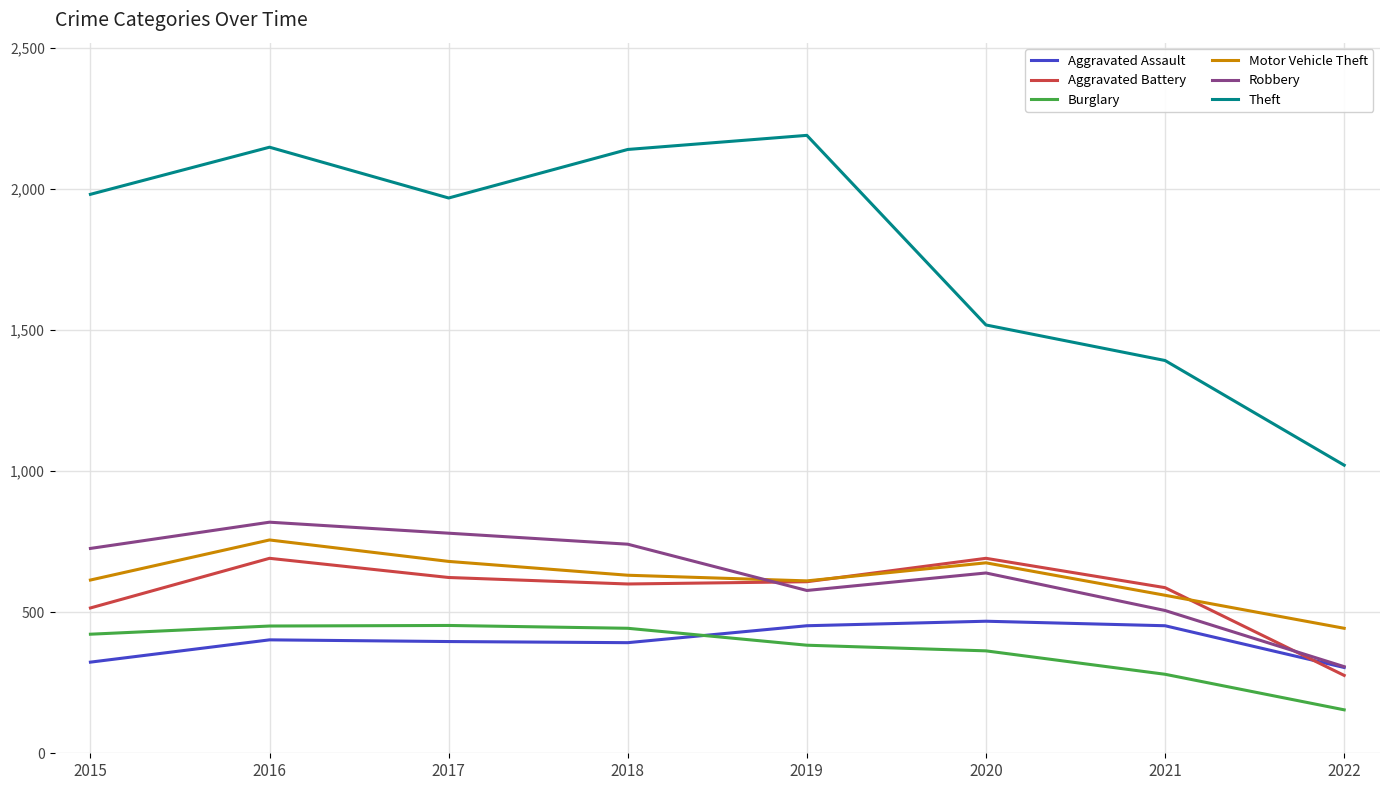

What are all the series names shown in the legend?

Aggravated Assault, Aggravated Battery, Burglary, Motor Vehicle Theft, Robbery, Theft